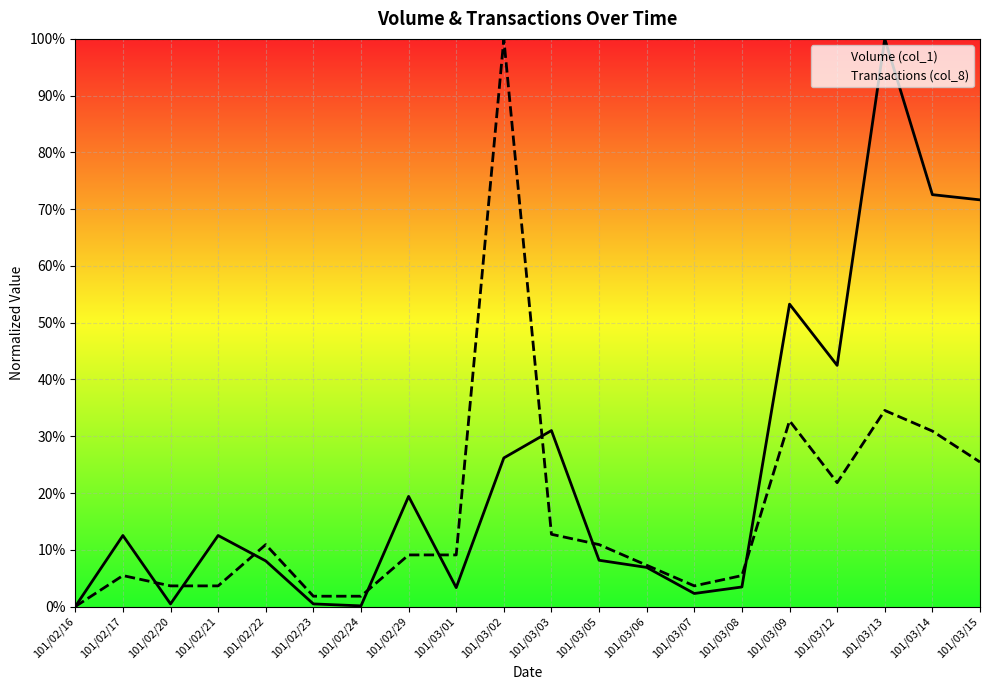

After their last crossing, which series has the higher values: Volume (col_1) or Transactions (col_8)?

Volume (col_1)